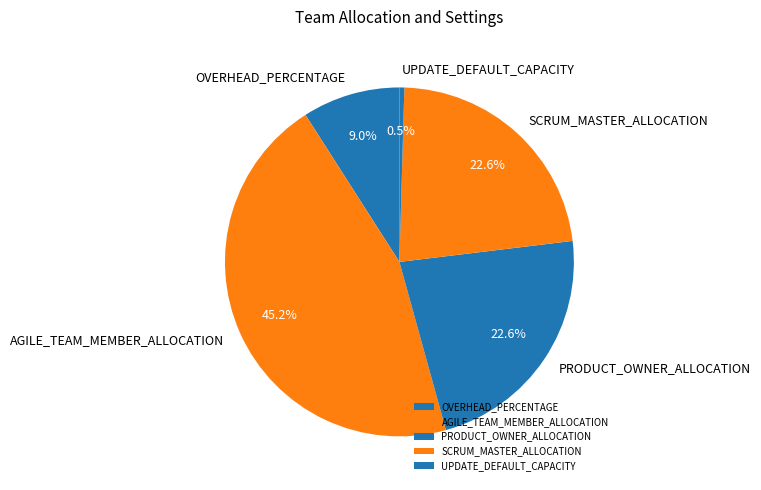

Does UPDATE_DEFAULT_CAPACITY represent more than half of the total?

No